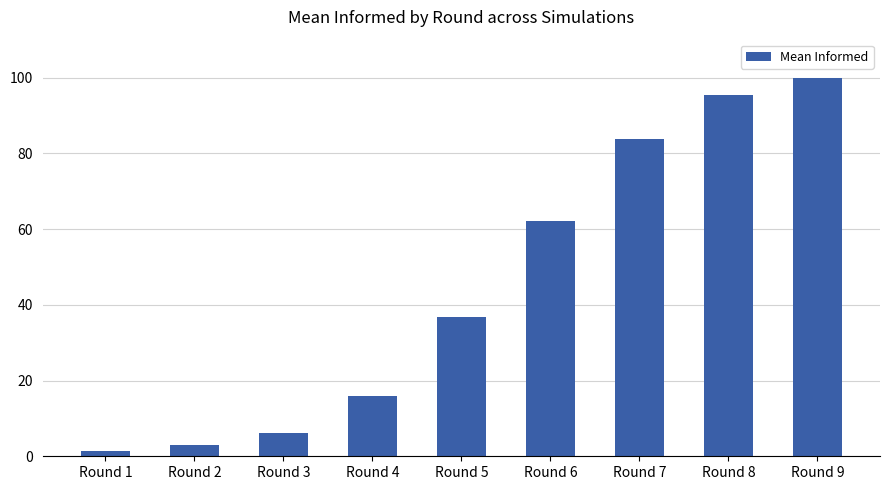

Where does the data first go above 36?

Round 5